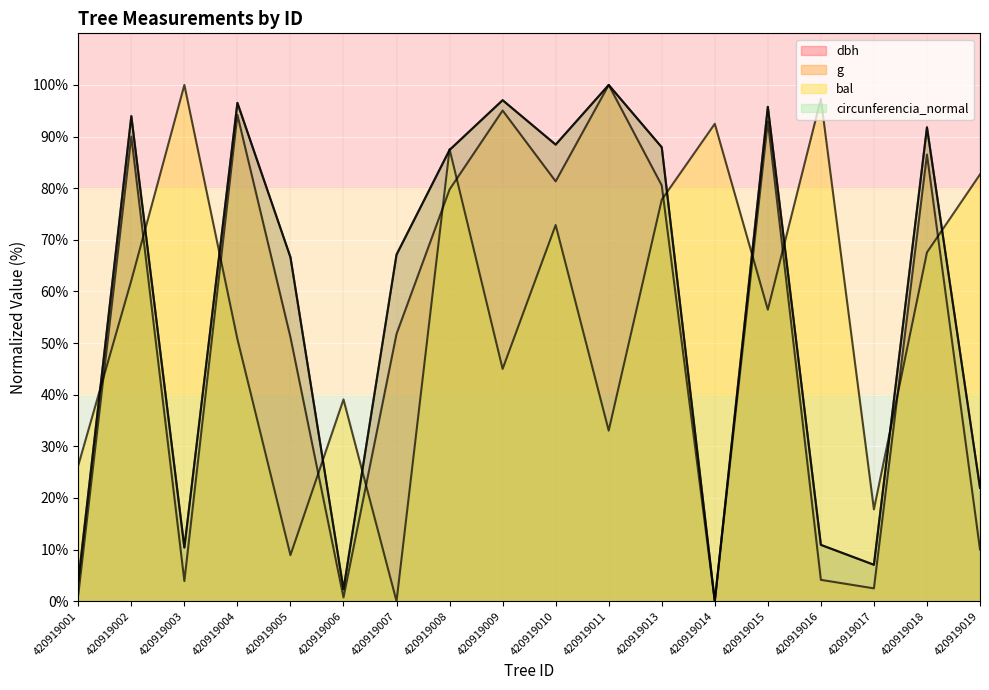

Does the chart display data point markers on the line(s)?

No